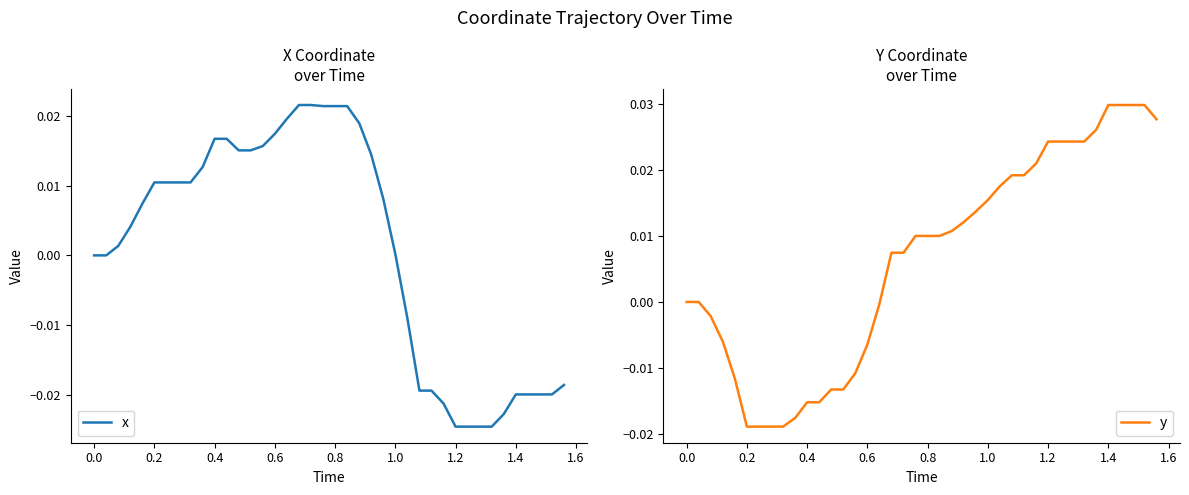

Which series has the largest range (max minus min)?

y